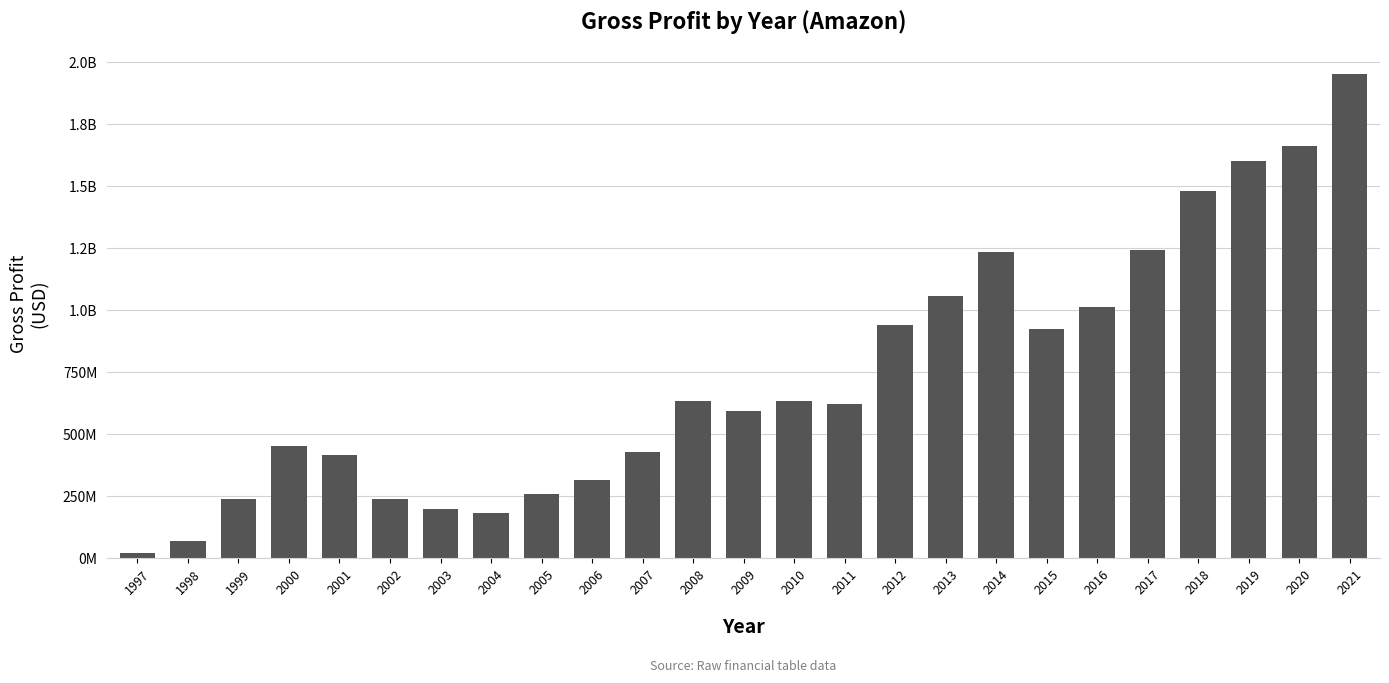

Rank the categories by value from lowest to highest.

1997, 1998, 2004, 2003, 2002, 1999, 2005, 2006, 2001, 2007, 2000, 2009, 2011, 2010, 2008, 2015, 2012, 2016, 2013, 2014, 2017, 2018, 2019, 2020, 2021